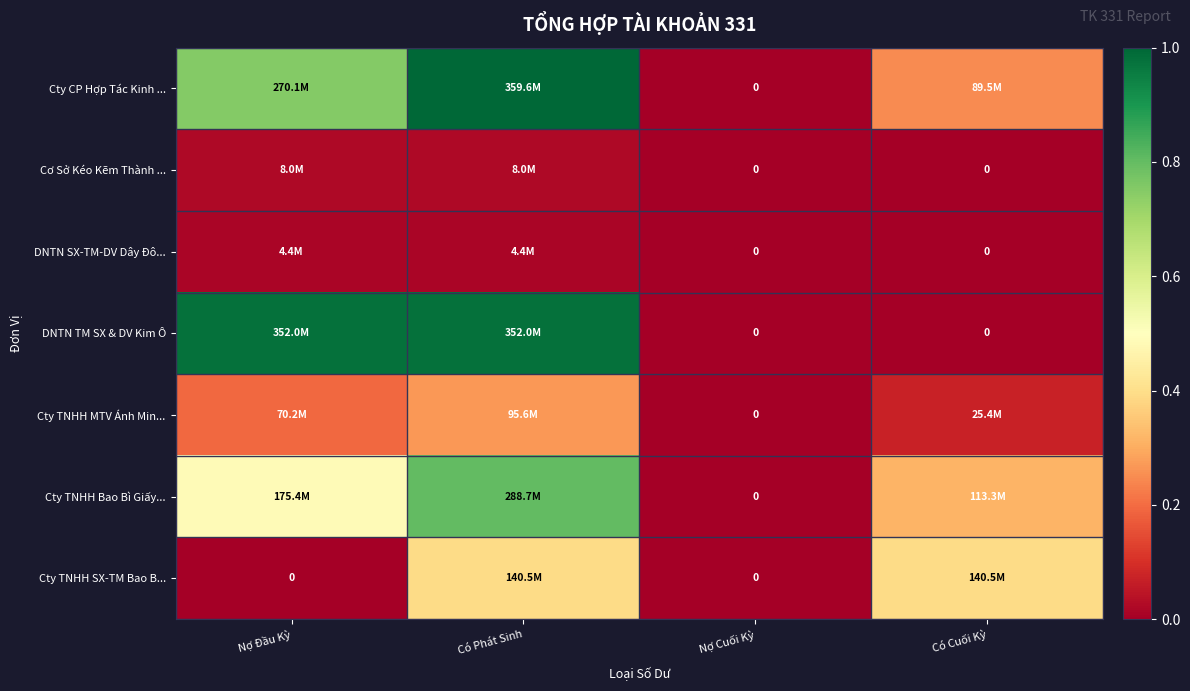

List the labels in order of DNTN TM SX & DV Kim Ô value, largest first.

Nợ Đầu Kỳ, Có Phát Sinh, Nợ Cuối Kỳ, Có Cuối Kỳ